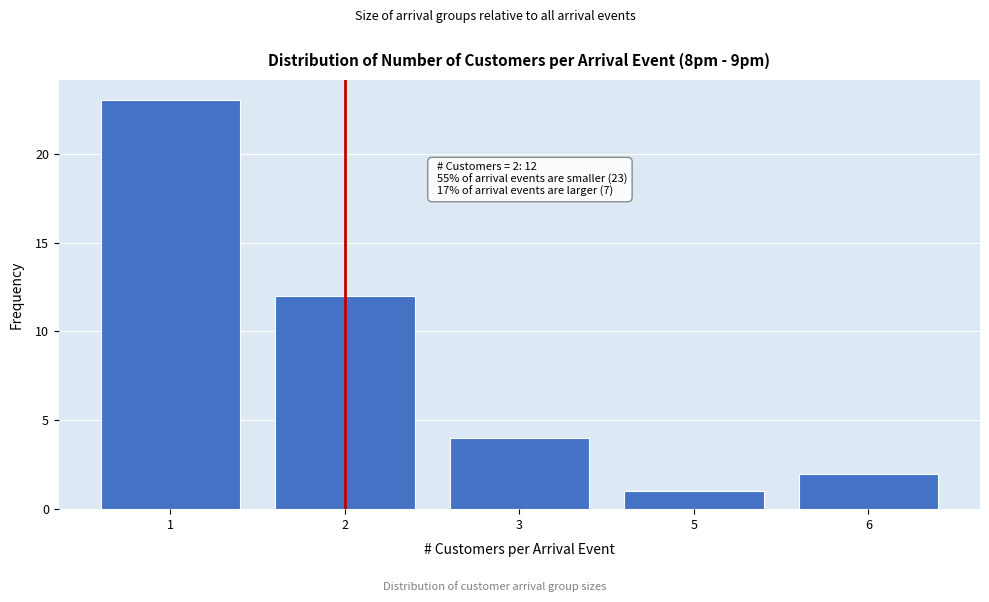

Reading right to left, list all the values displayed in this chart.

6=2	5=1	3=4	2=12	1=23